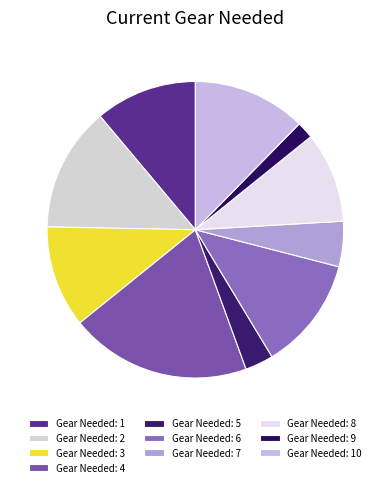

Is there any slice that represents more than half of the pie?

No